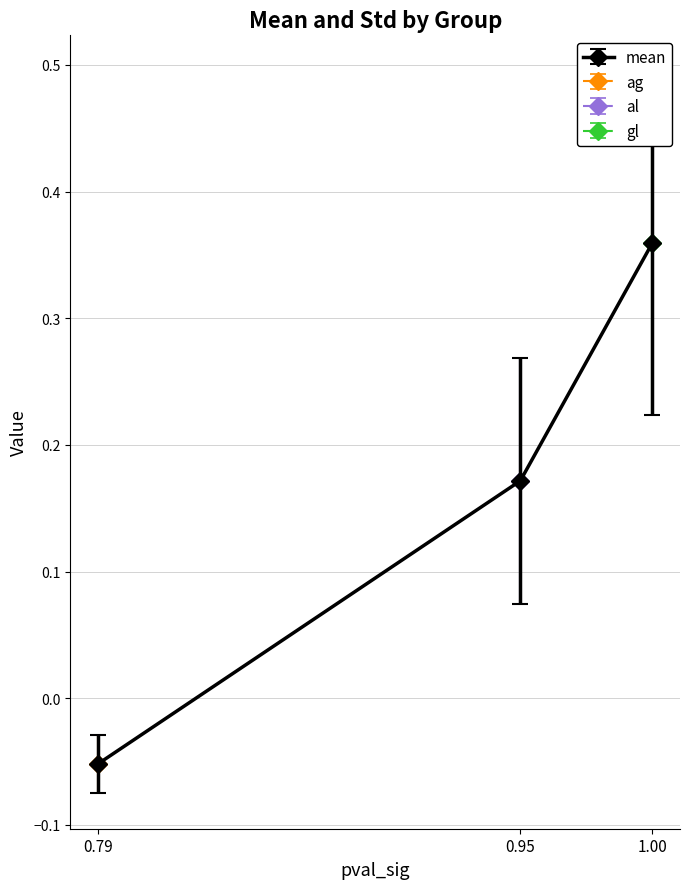

The value of mean at 0.95 is 0.3. True or false?

False